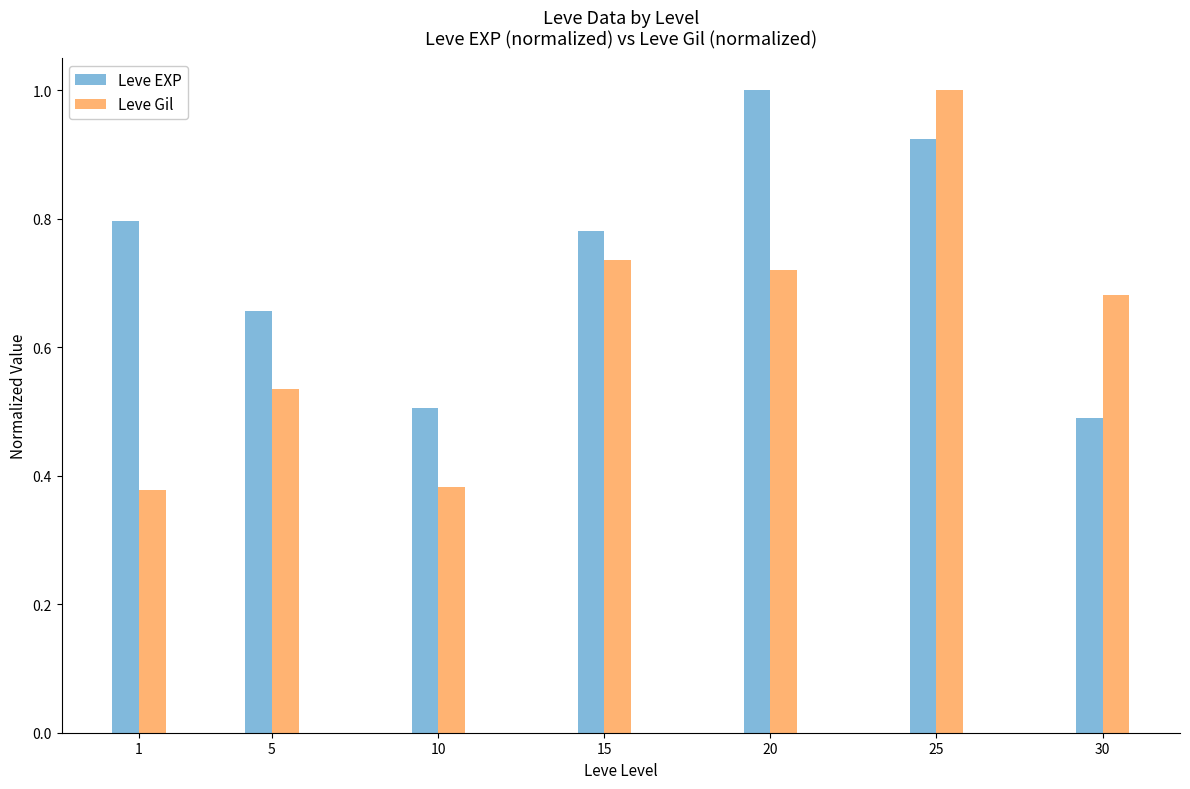

What is the difference between the highest and lowest values at 5?

0.1